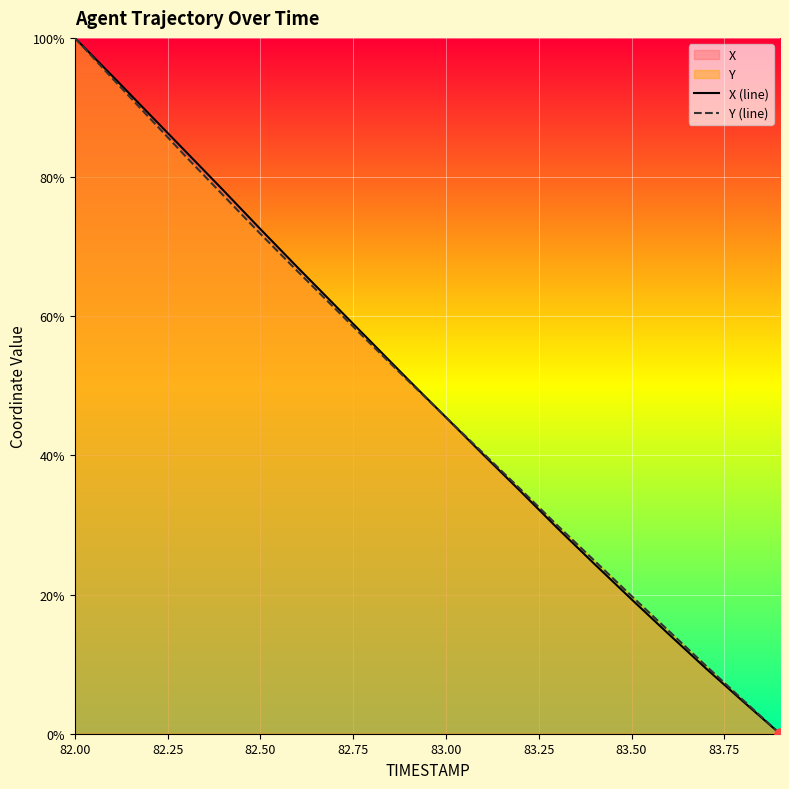

True or false: X (line) has more than 0 points higher than both neighbors.

False